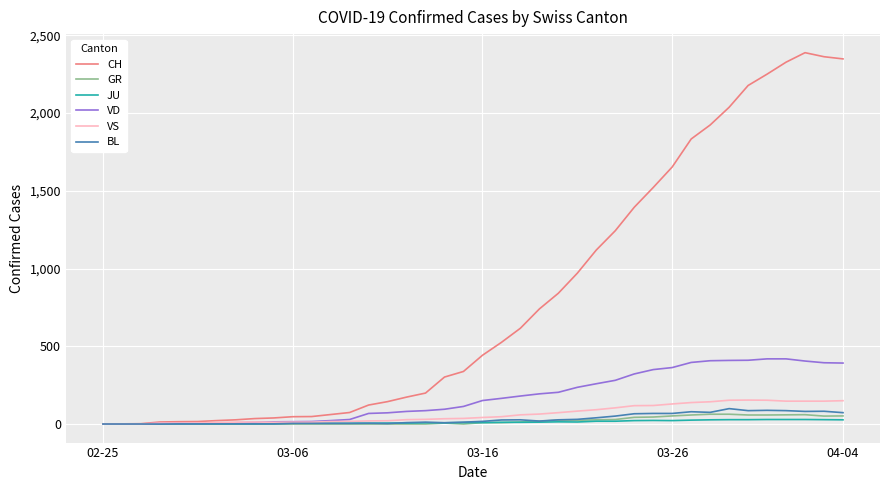

Which series has the largest range (max minus min)?

CH